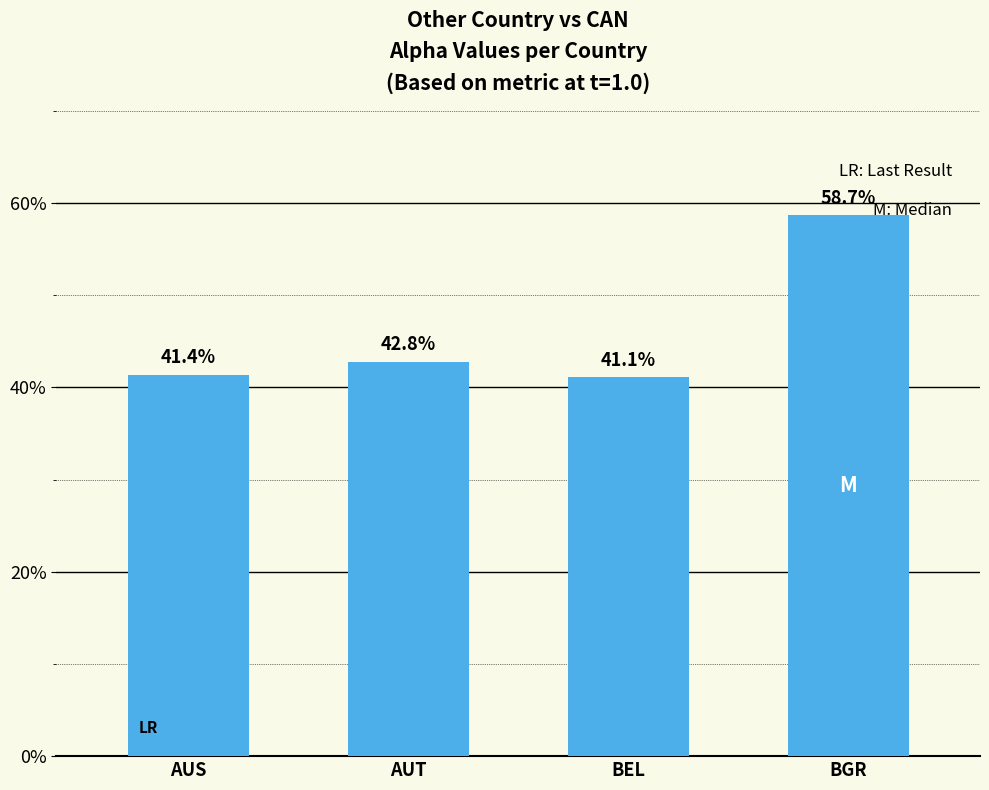

What position from the left is BGR?

4